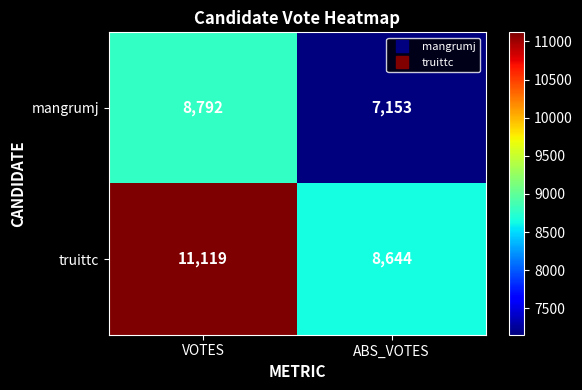

List the series in order of their peak value, lowest first.

mangrumj, truittc